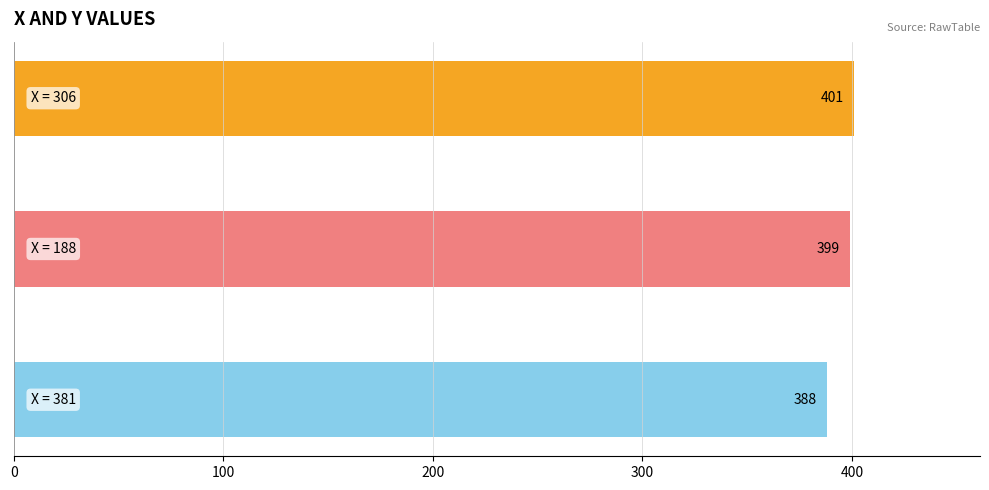

Does the chart contain stacked bars?

No